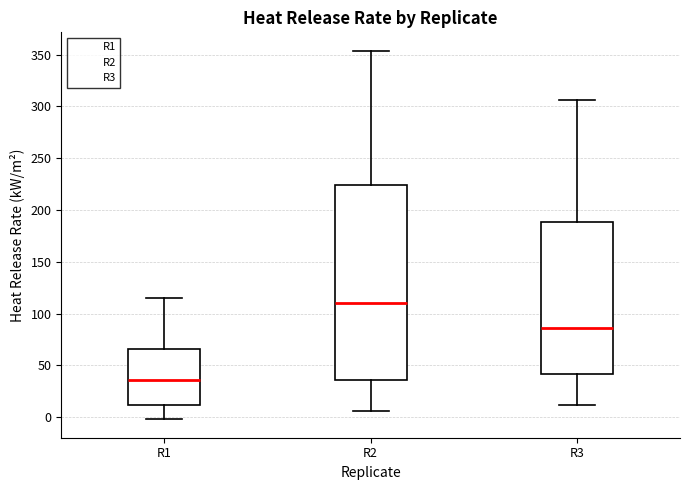

Where does the upper whisker of the box for R3 end on the y-axis? The values are not printed on the chart, so give them approximately, as read against the axis.

305